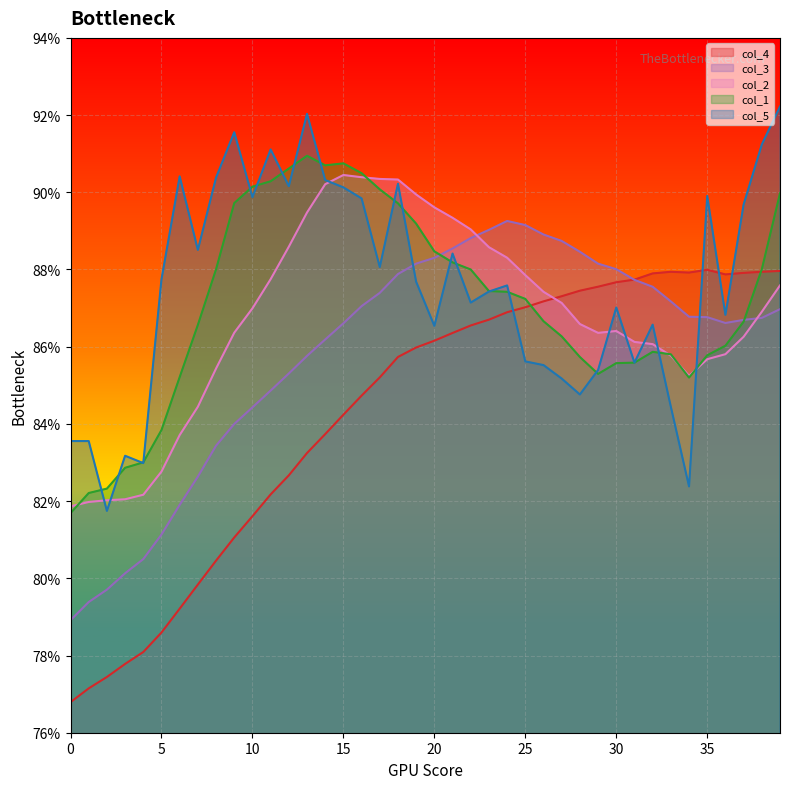

What are all the series names shown in the legend?

col_4, col_3, col_2, col_1, col_5